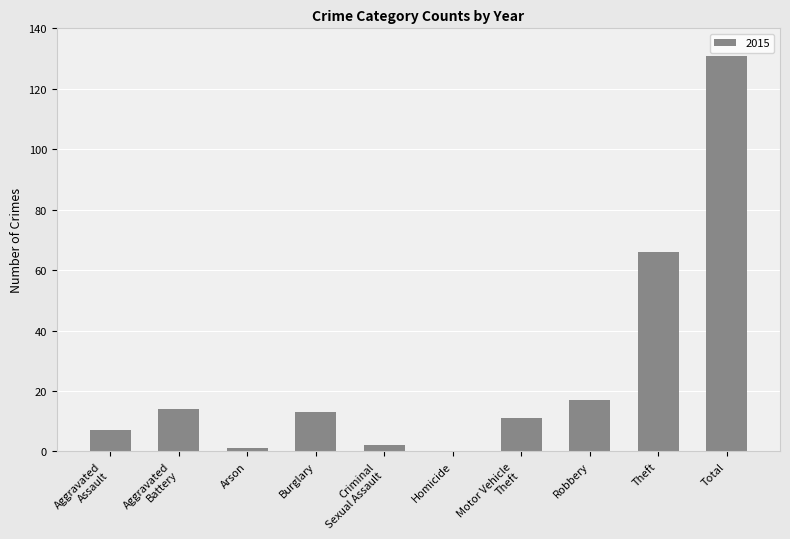

The chart shows a value of 23 at Robbery. True or false?

False